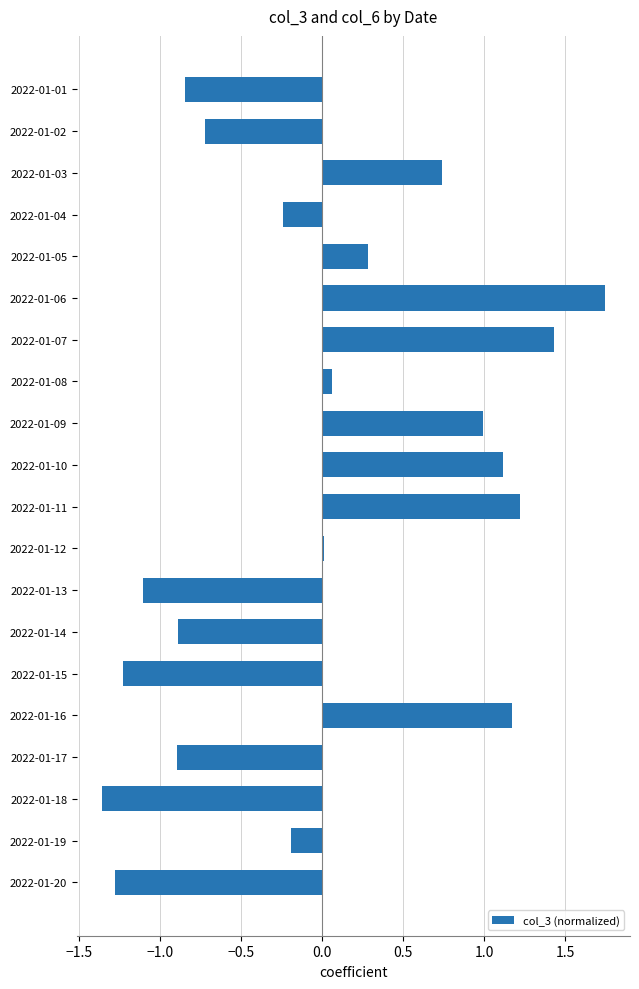

The value at 2022-01-02 is -1.0. True or false?

False